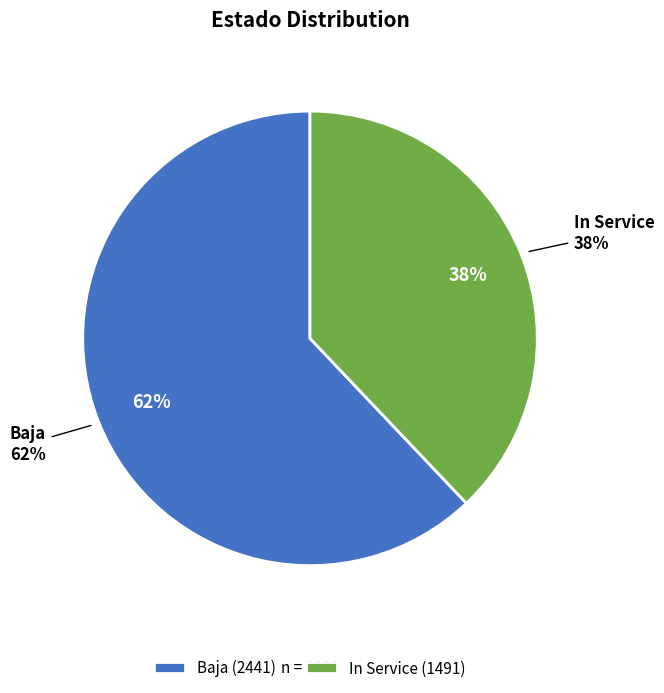

Count the number of slices in the pie.

2